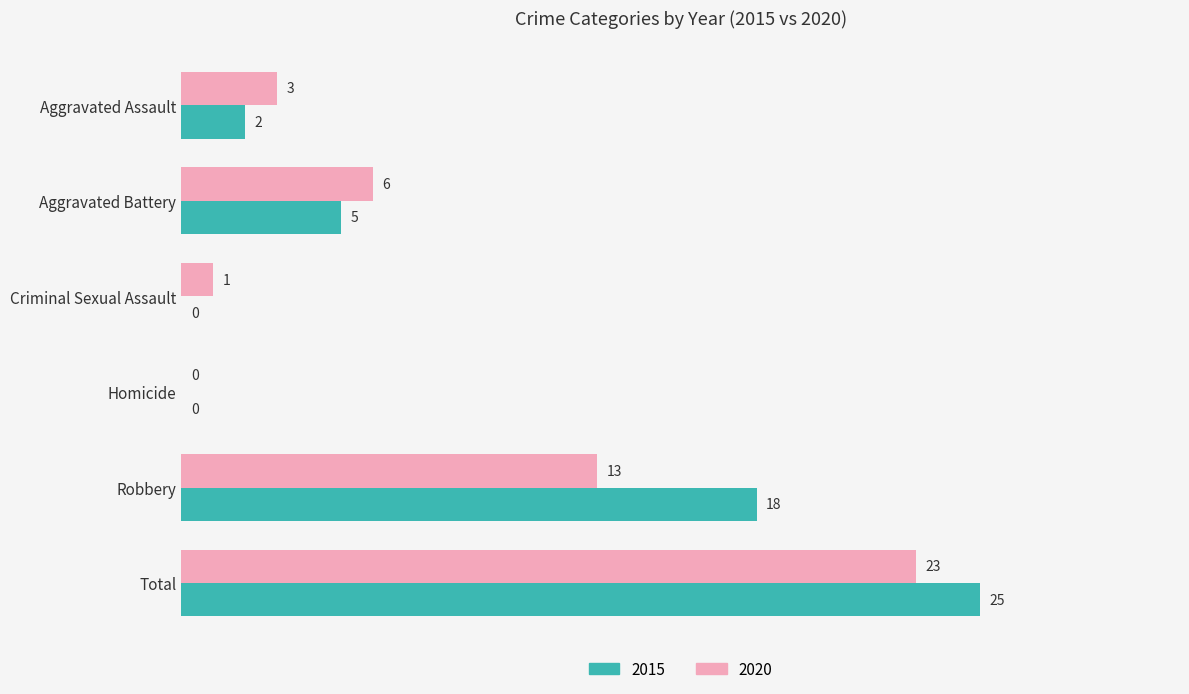

At which label is 2020 closest to 11?

Robbery